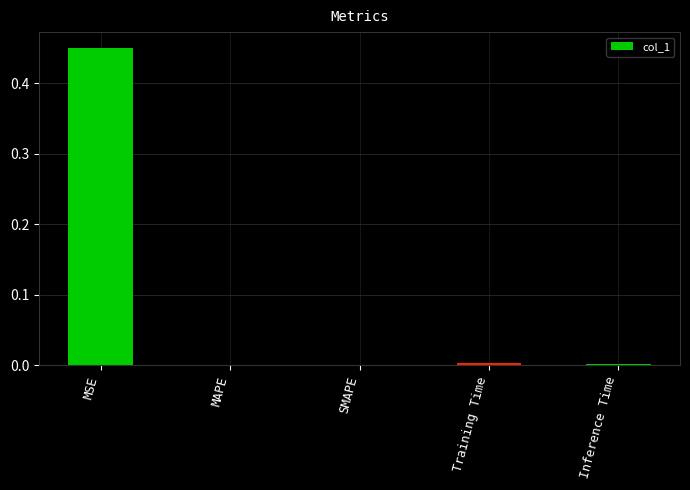

Which label corresponds to the largest value in the chart?

MSE